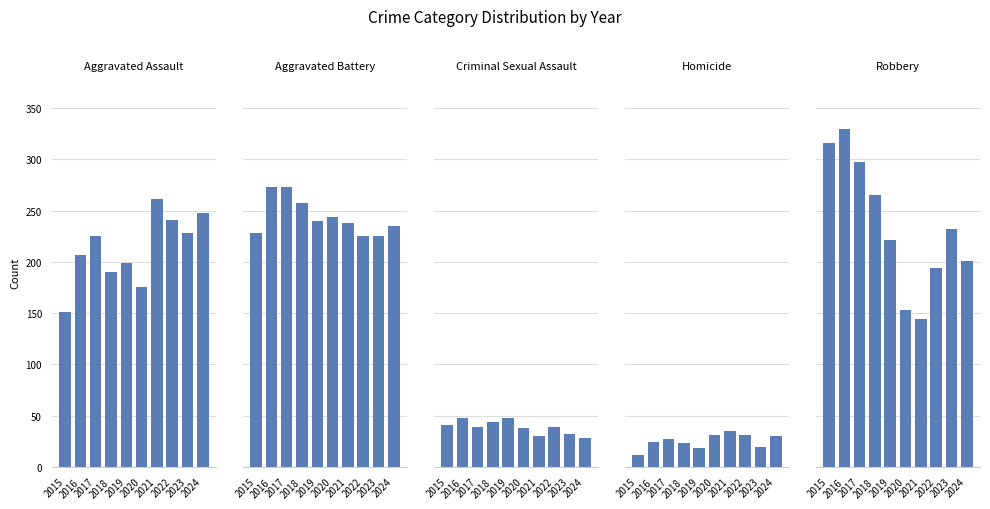

What is the total value across all series at 2021?

708